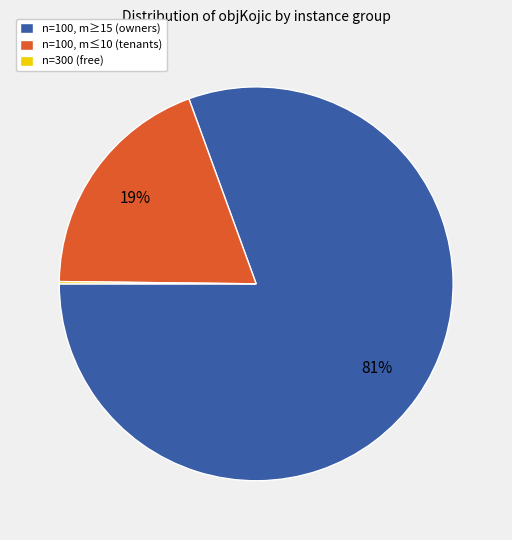

True or false: n=100, m≤10 (tenants) accounts for 6% of the total.

False